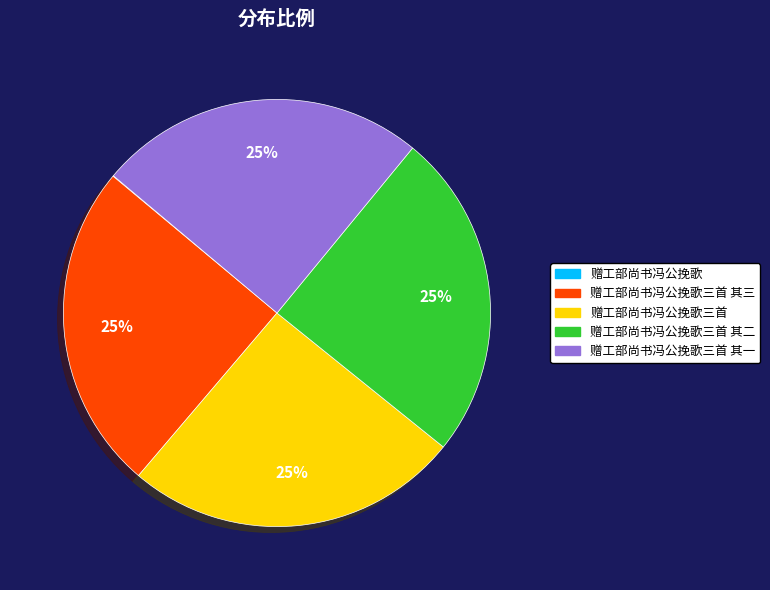

Is there any slice that represents more than half of the pie?

No